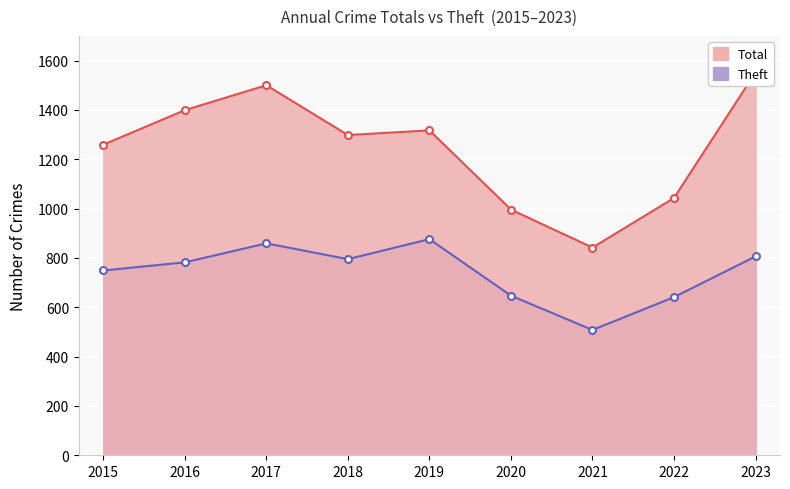

Which category has the highest value in the Total series?

2023